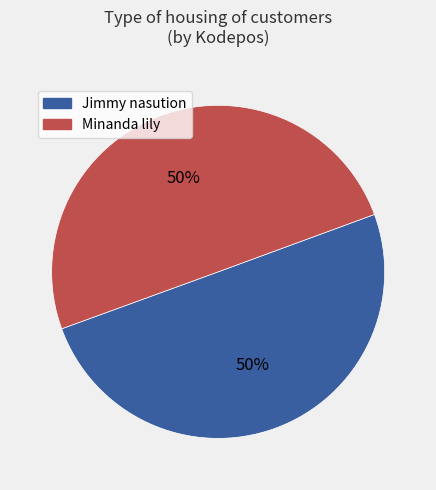

To the nearest percent, what is the average slice percentage?

50%